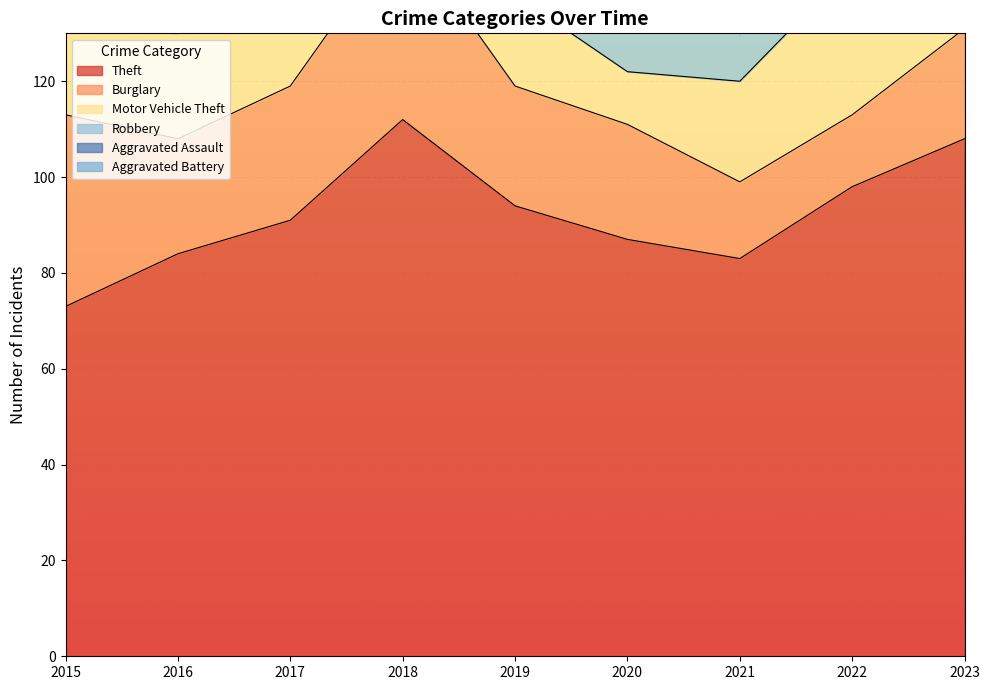

True or false: Motor Vehicle Theft has a value of 29 at 2019.

False